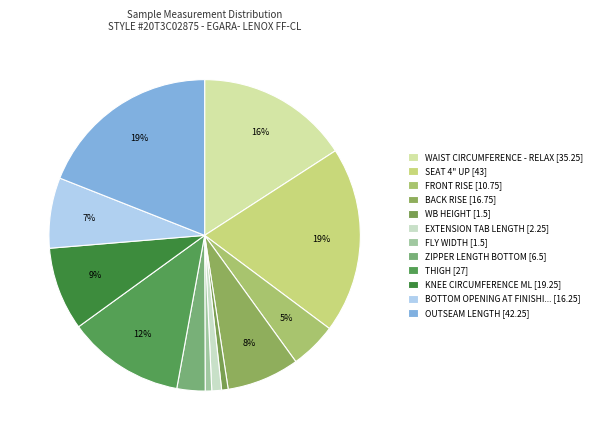

Count the number of slices in the pie.

12